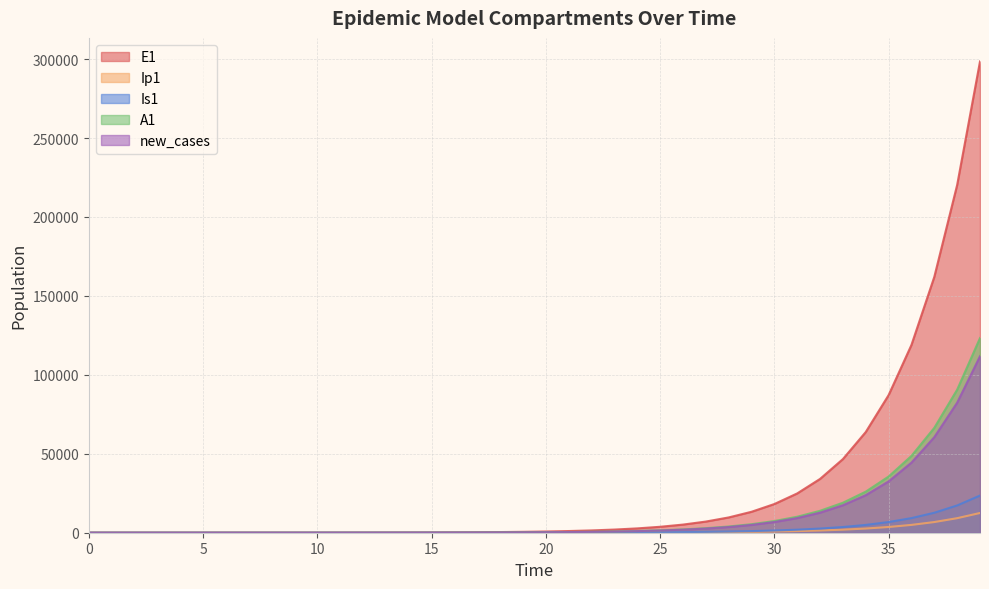

How many lines are shown in the chart?

5